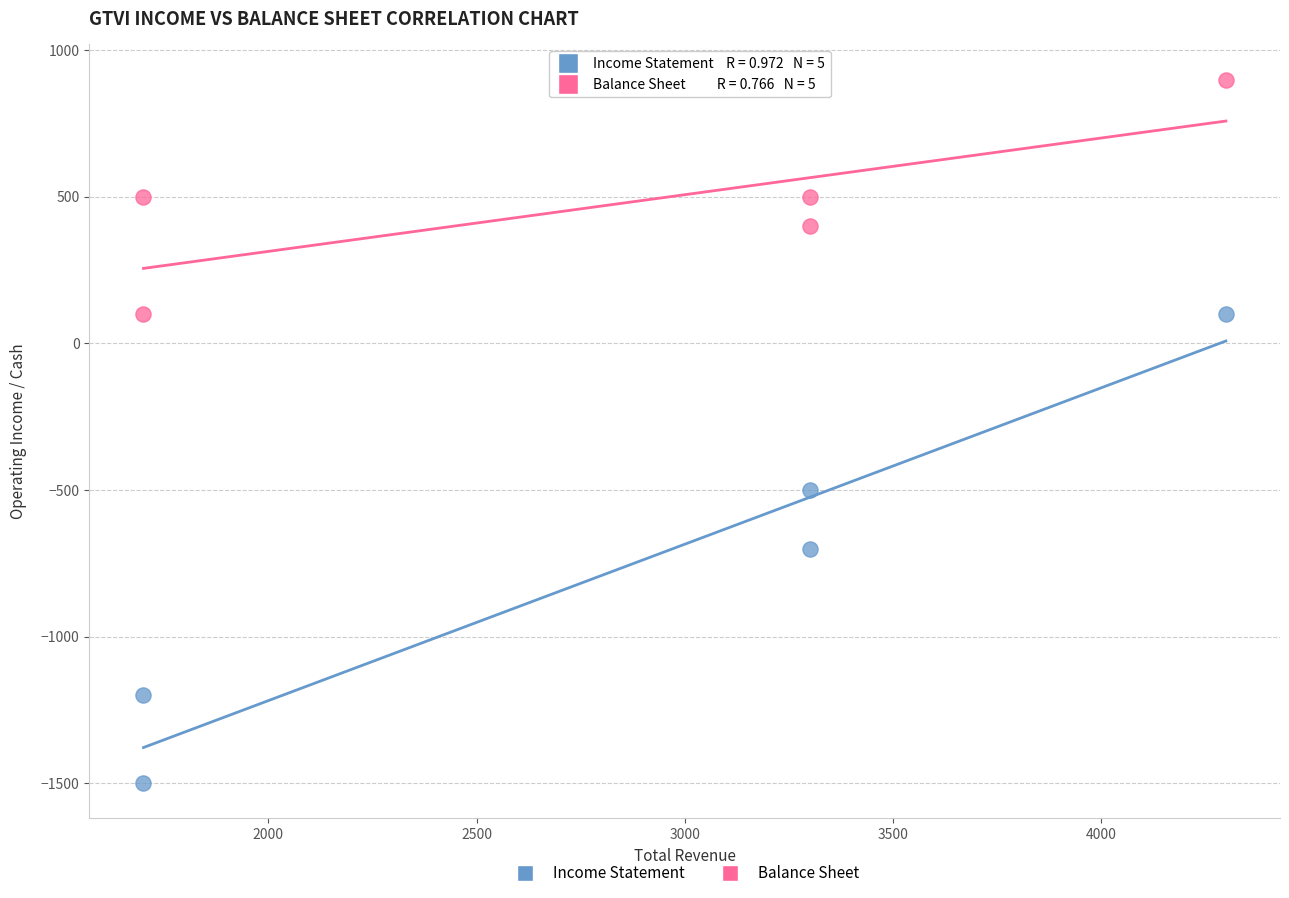

What are all the series names shown in the legend?

Income Statement, Balance Sheet